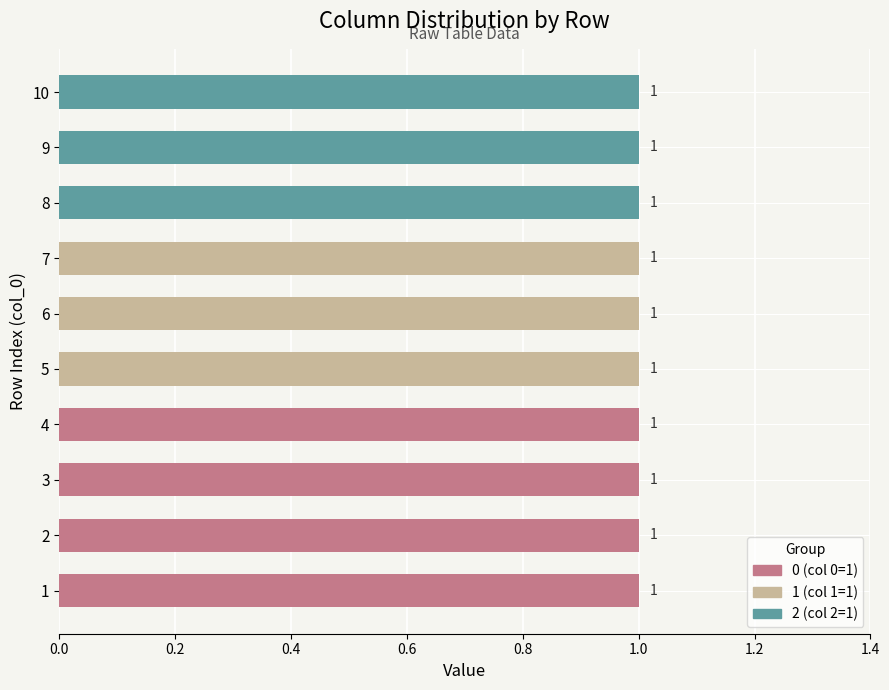

Count the 0 values in the range 0 to 1.

10